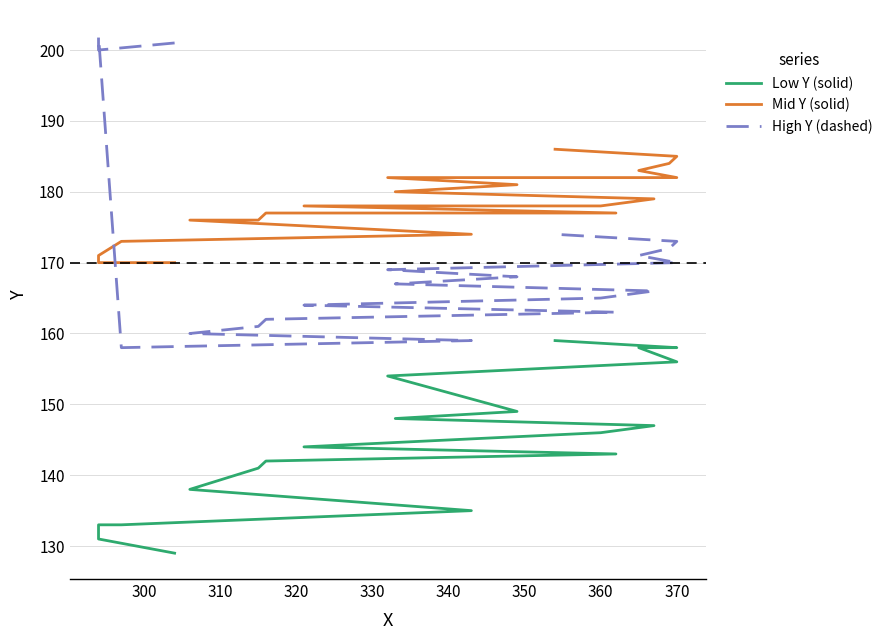

Reading left to right, extract all data points from this chart.

Low Y (solid): 129	131	133	133	135	138	141	142	143	144	146	147	148	149	154	156	158	158	158	159
Mid Y (solid): 170	170	171	173	174	176	176	177	177	178	178	179	180	181	182	182	183	184	185	186
High Y (dashed): 201	200	202	158	159	160	161	162	163	164	165	166	167	168	169	170	171	172	173	174